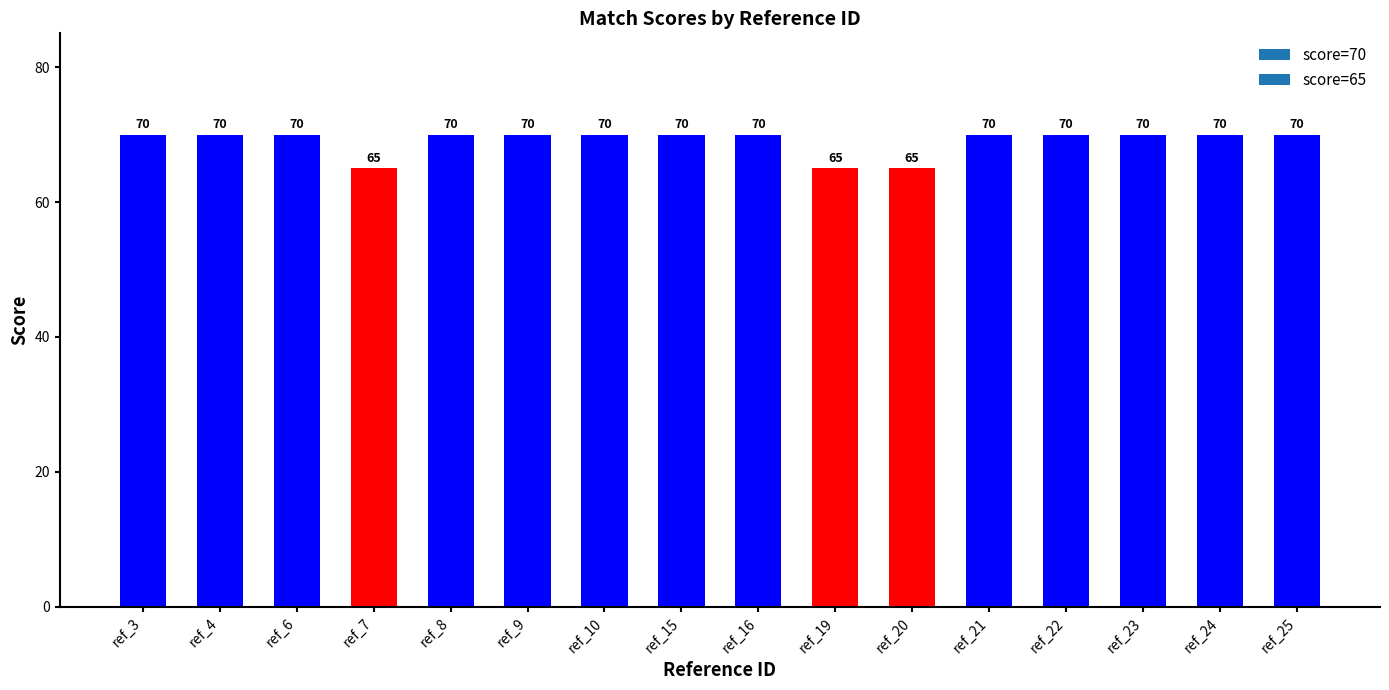

What is the minimum value shown in the chart?

65